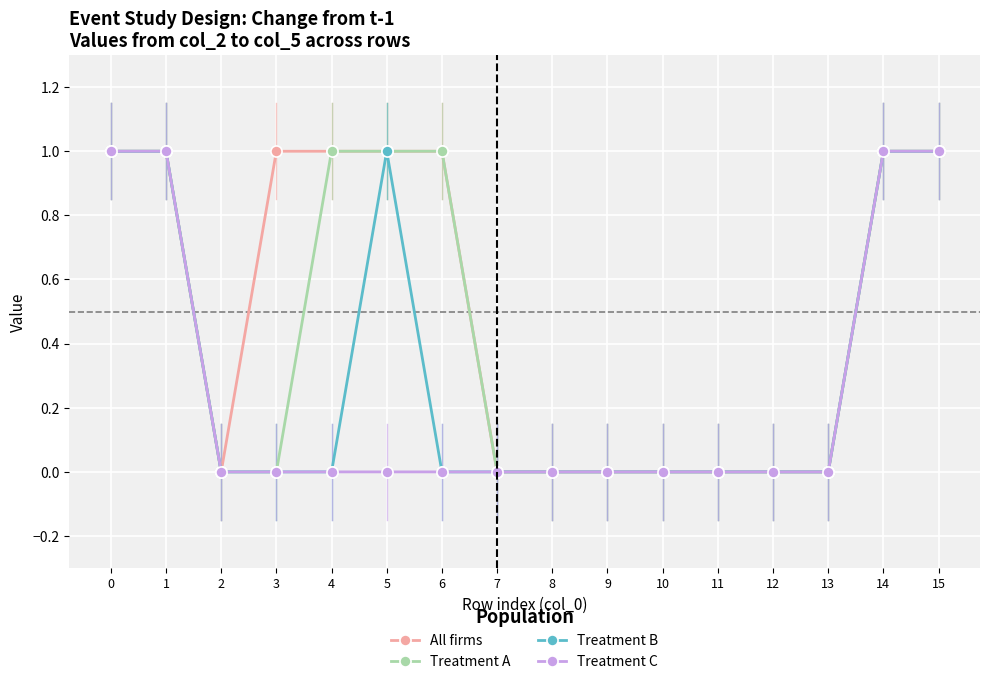

How many distinct data groups are displayed?

4